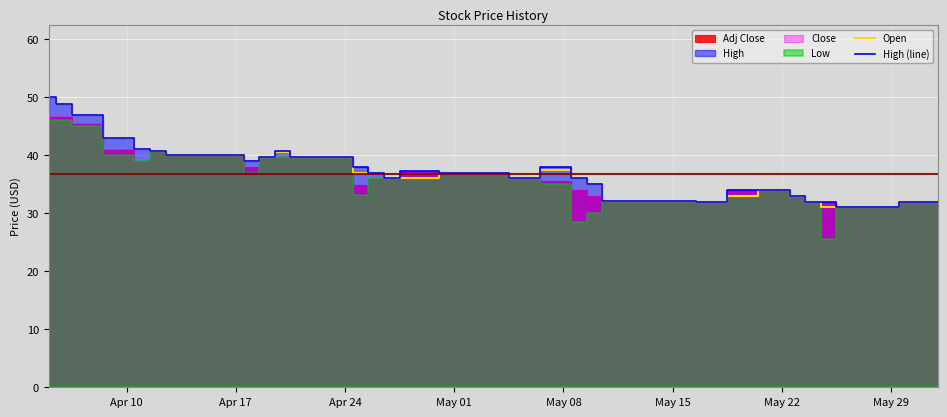

The value of Open at May 15 is 15.4. True or false?

False